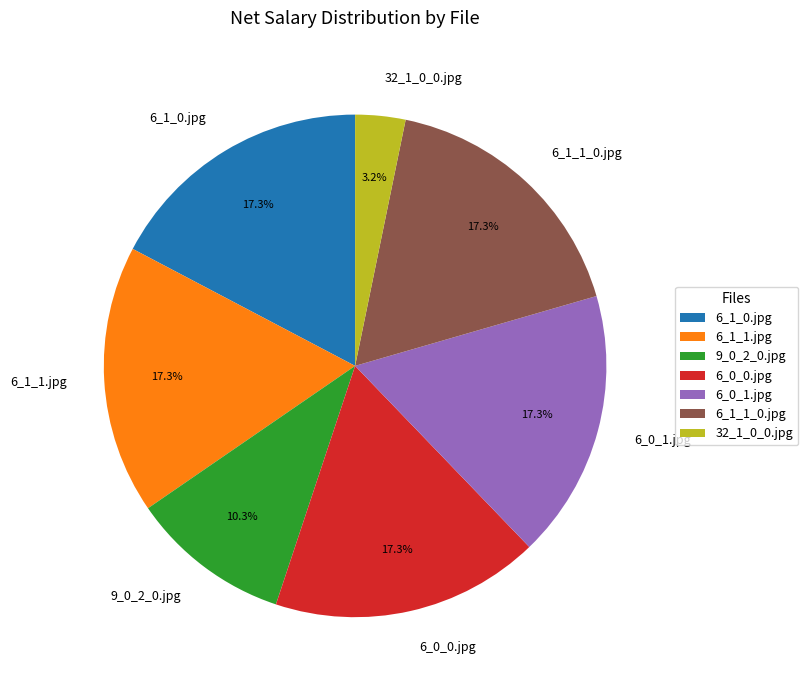

Which category has the smallest portion of the pie?

32_1_0_0.jpg